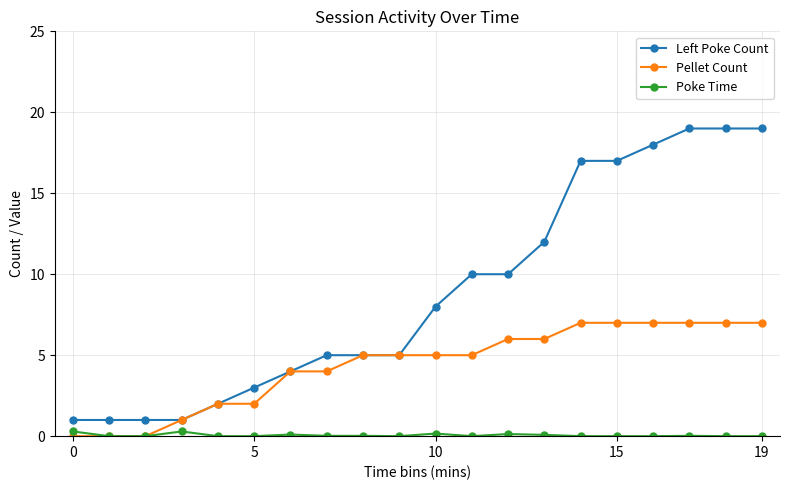

Is this an area chart (filled region under the line)?

No